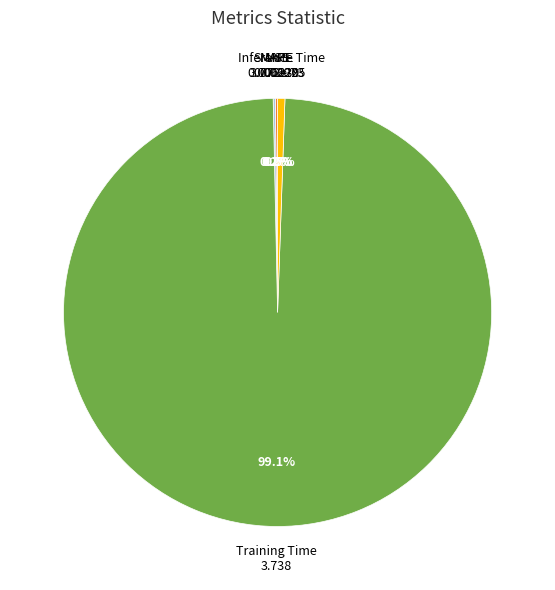

Which category has the biggest portion of the pie?

Training Time